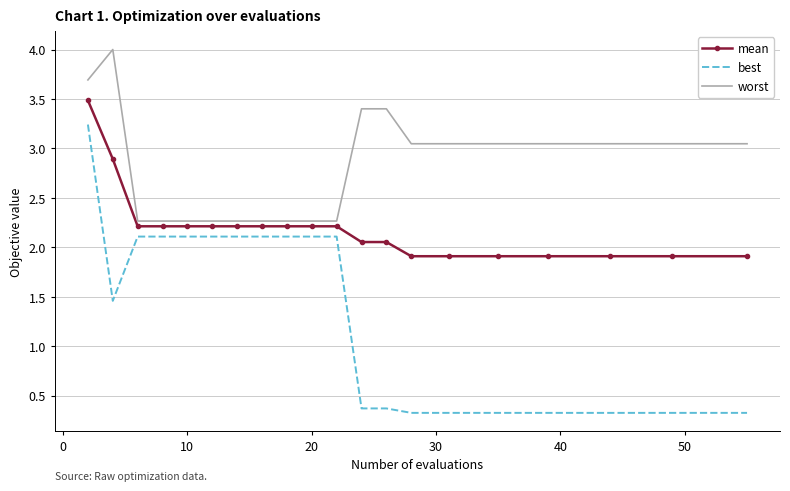

What is the lowest value of the worst series?

2.3